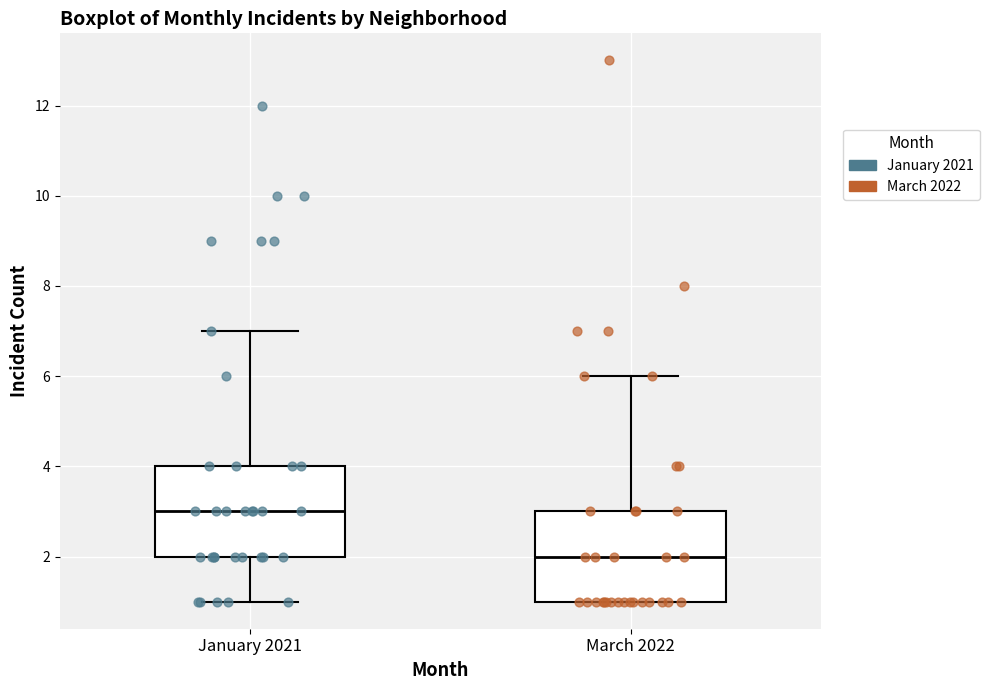

Reading left to right, read every box against the y-axis: the position of its median line, the range the box covers, and the ends of its whiskers. The values are not printed on the chart, so give them approximately, as read against the axis.

January 2021: median 3, box 2 to 4, whiskers 1 to 7
March 2022: median 2, box 1 to 3, whiskers 1 to 6